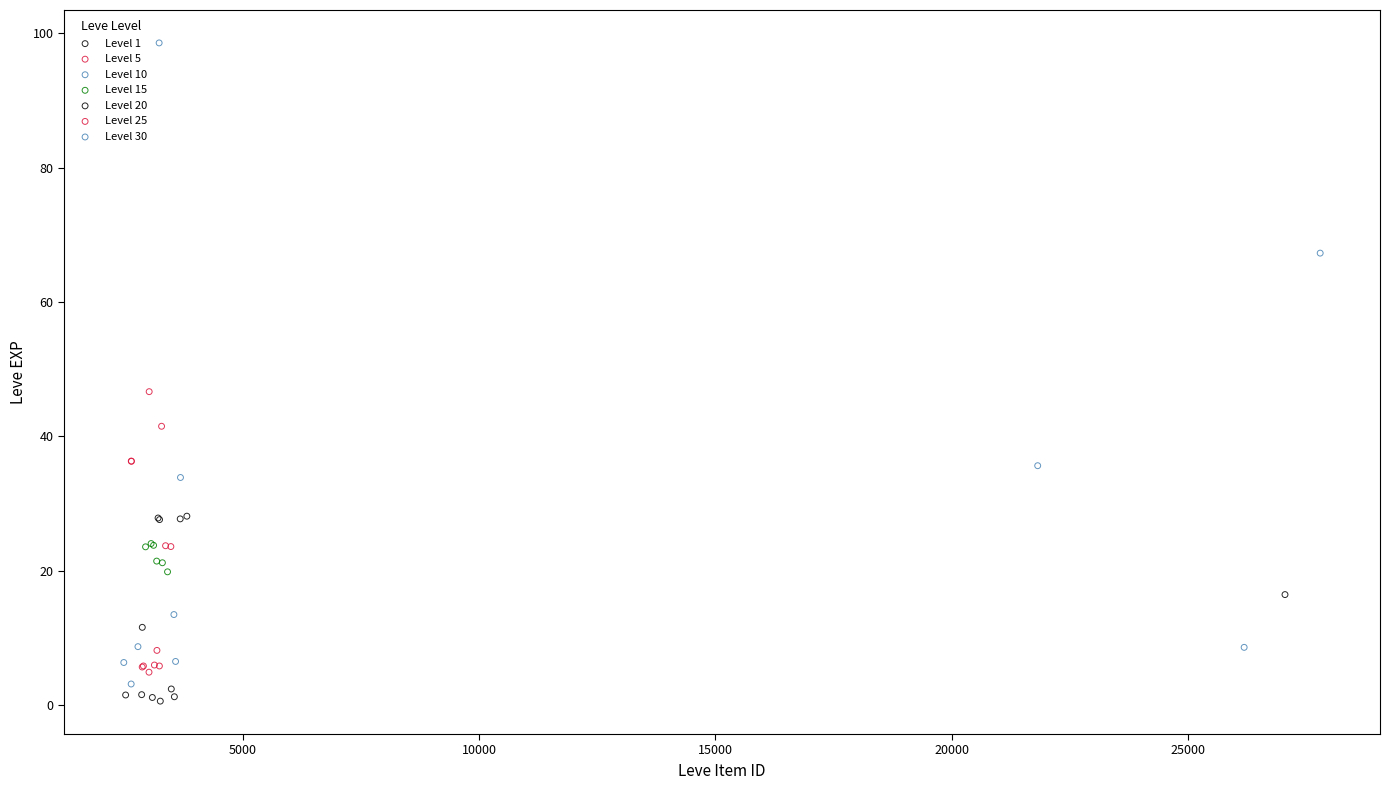

Which series reaches the maximum Y coordinate?

Level 30